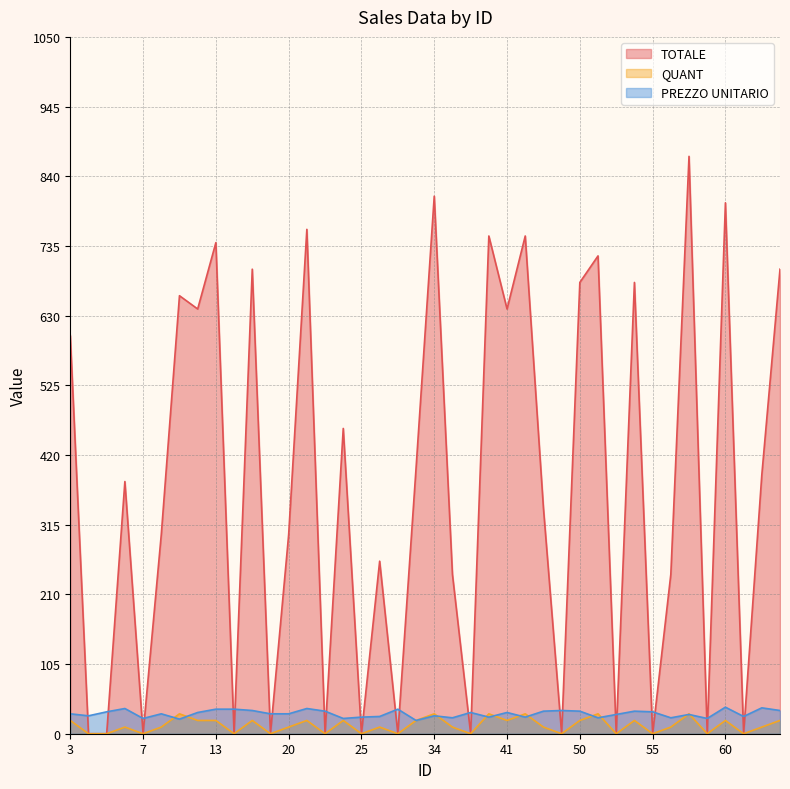

Is it true that TOTALE equals 0 at 37?

True